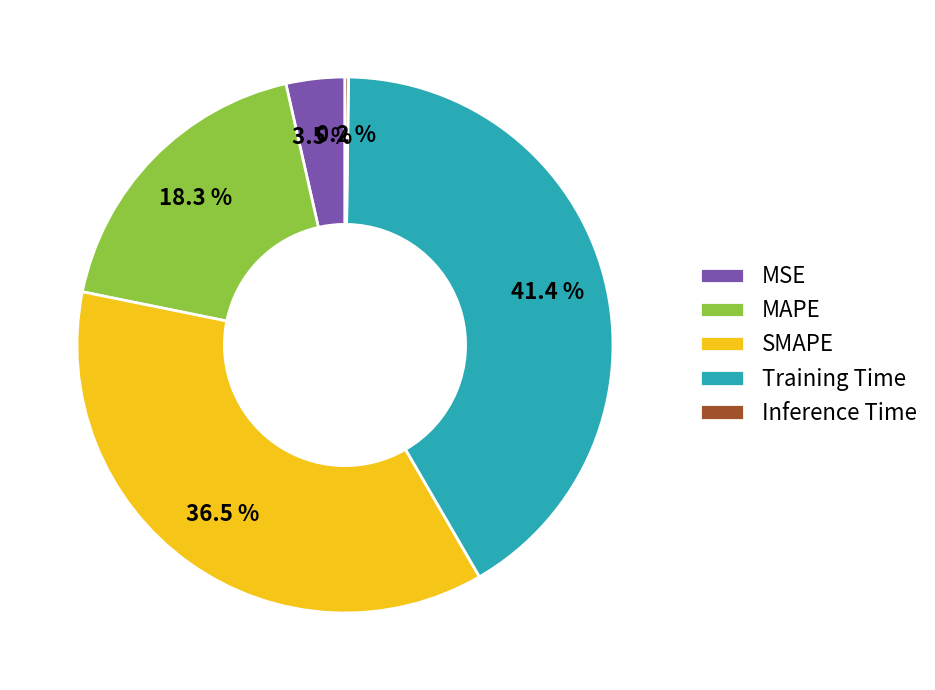

True or false: MAPE accounts for 3% of the total.

False